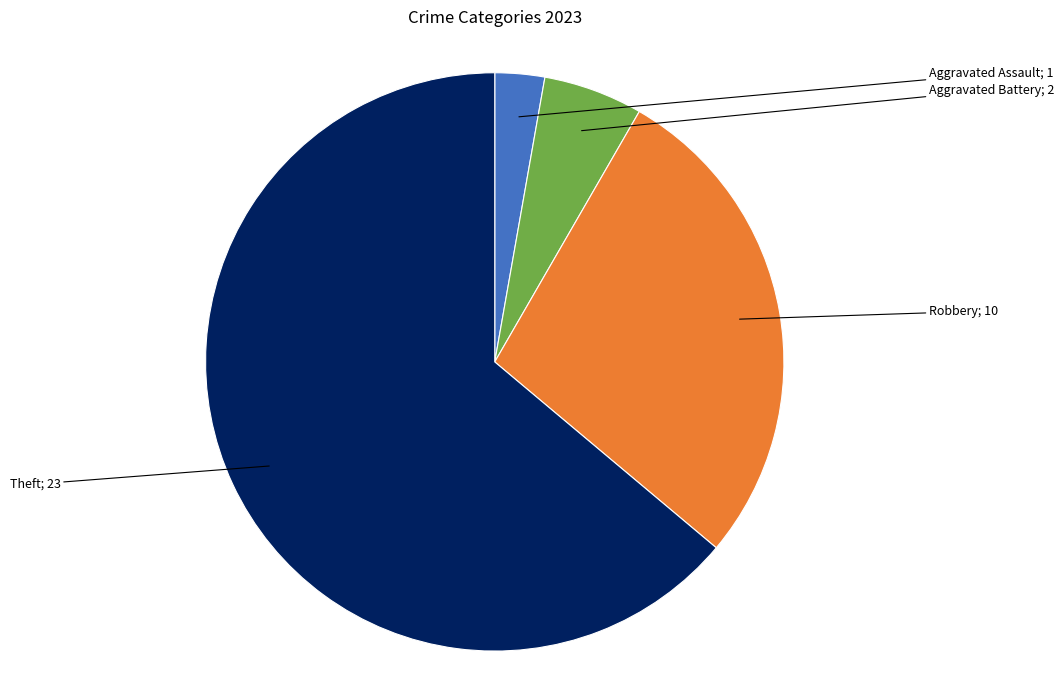

Count the number of slices in the pie.

4